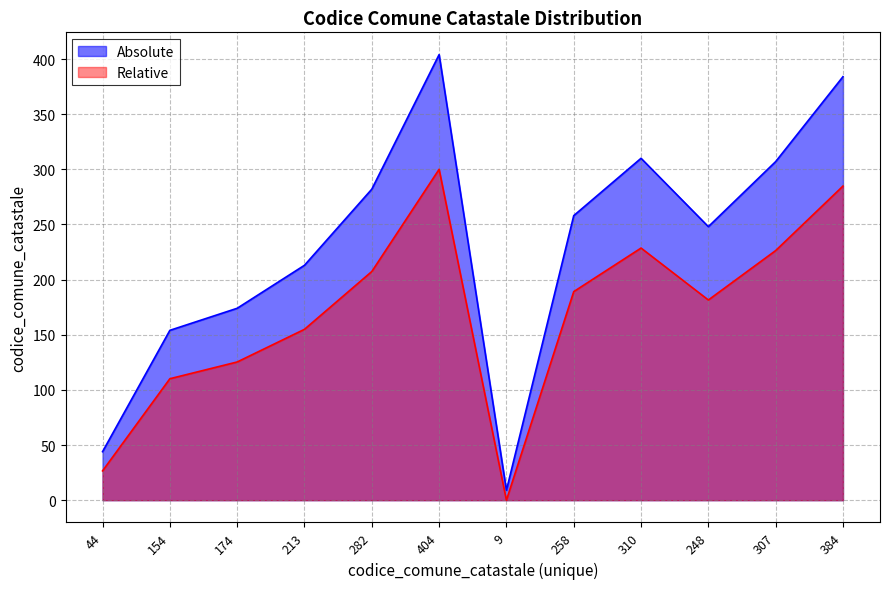

Rank the series by their average value, from highest to lowest.

Absolute, Relative